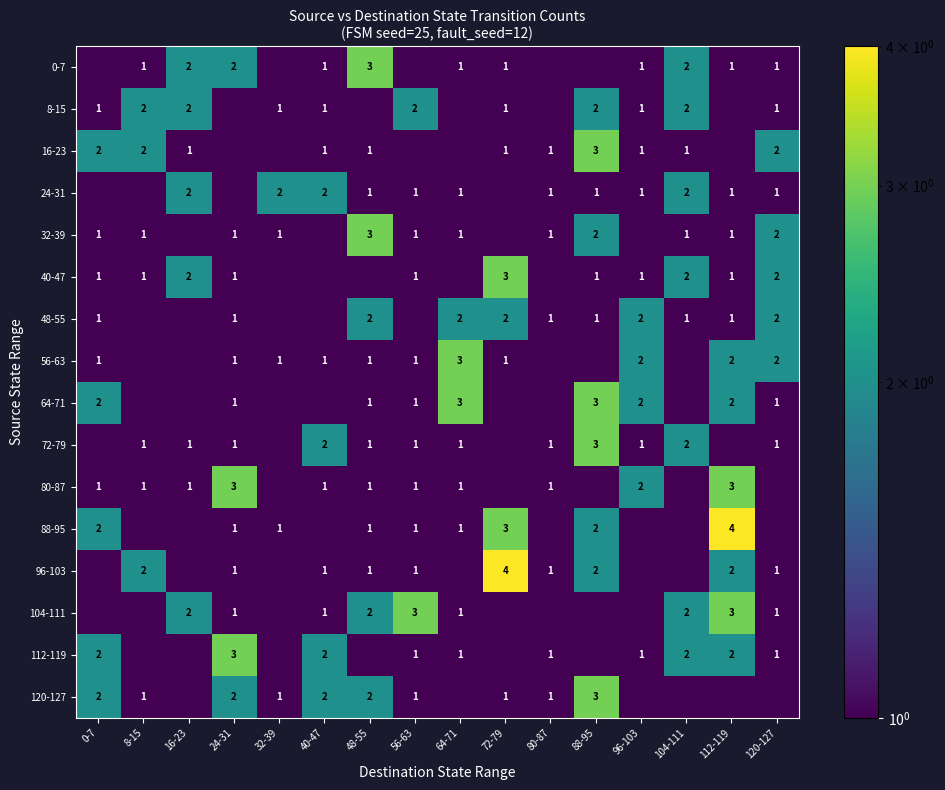

The 120-127 series shows 1.0 at 32-39. True or false?

True